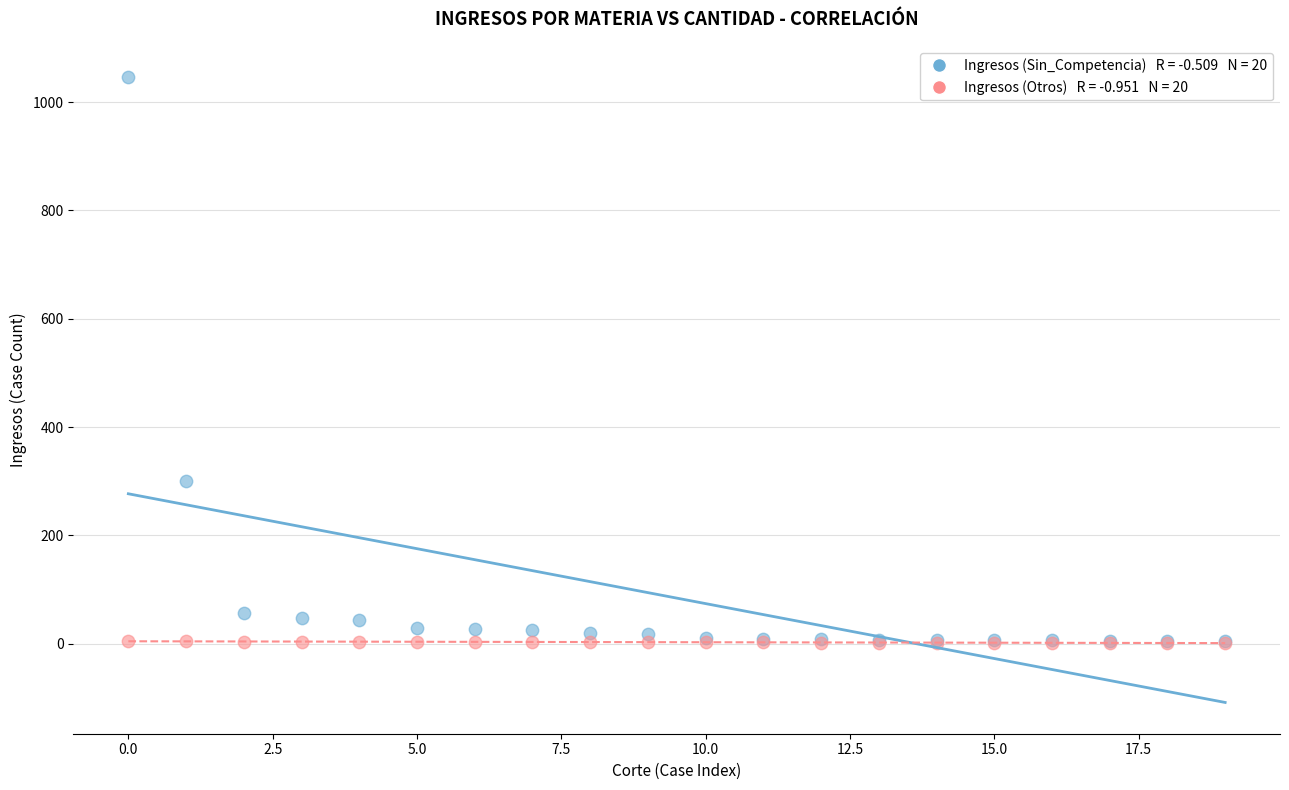

Across all series, what Y value is closest to 523?

301